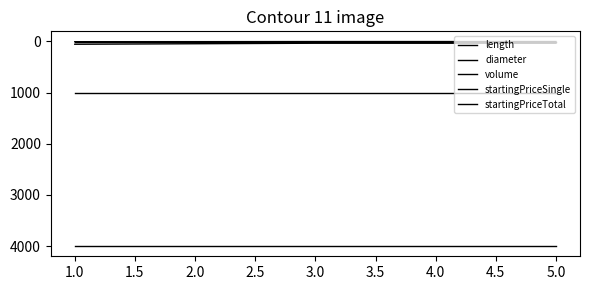

What is the sum of all diameter values?

205.0